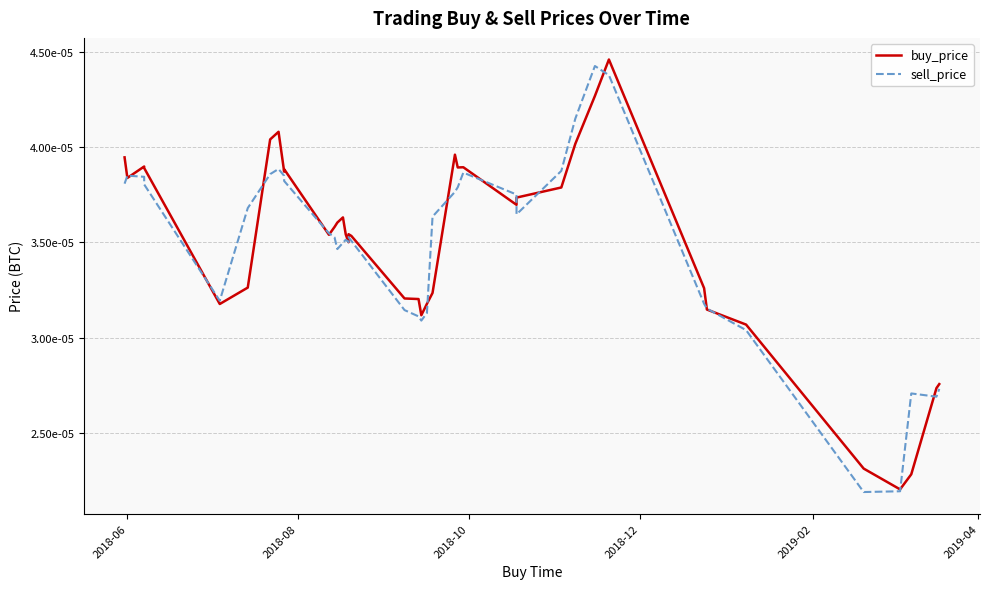

The value of buy_price at 37 is 0.0. True or false?

False